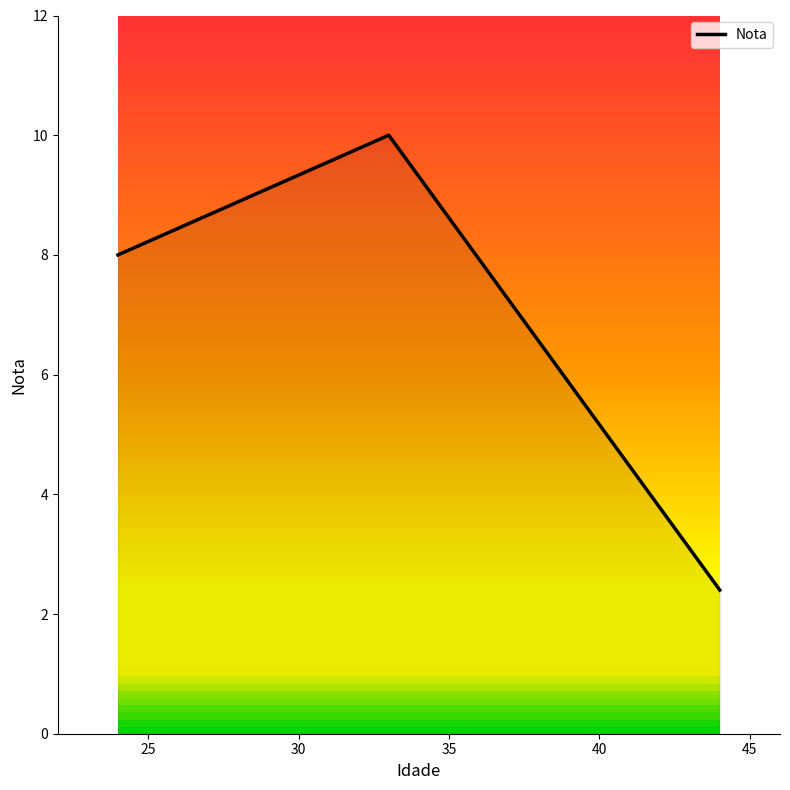

What is the maximum value shown in the chart?

10.0